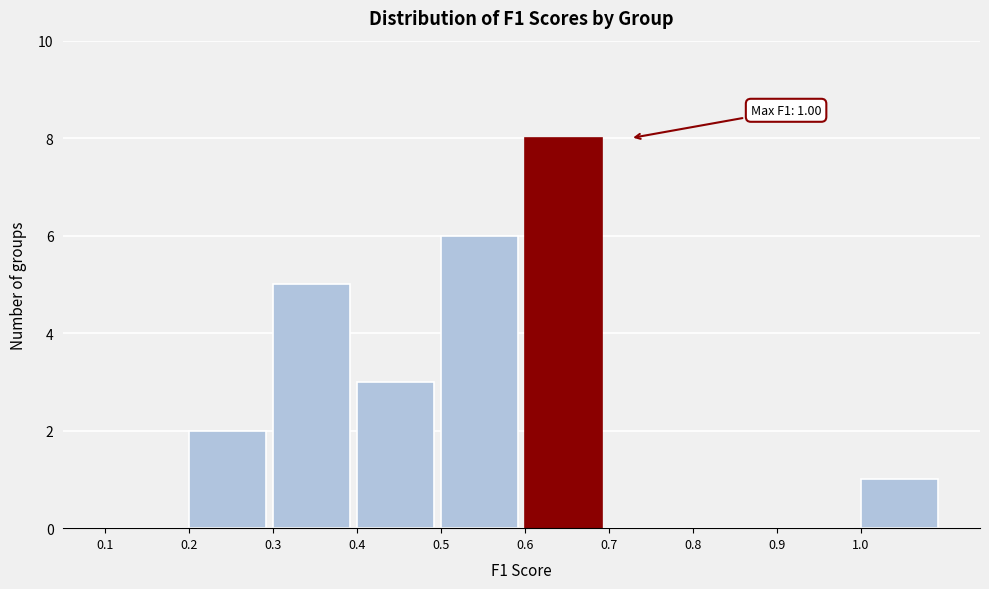

Over which range of the x-axis is the bar tallest?

0.6 to 0.7